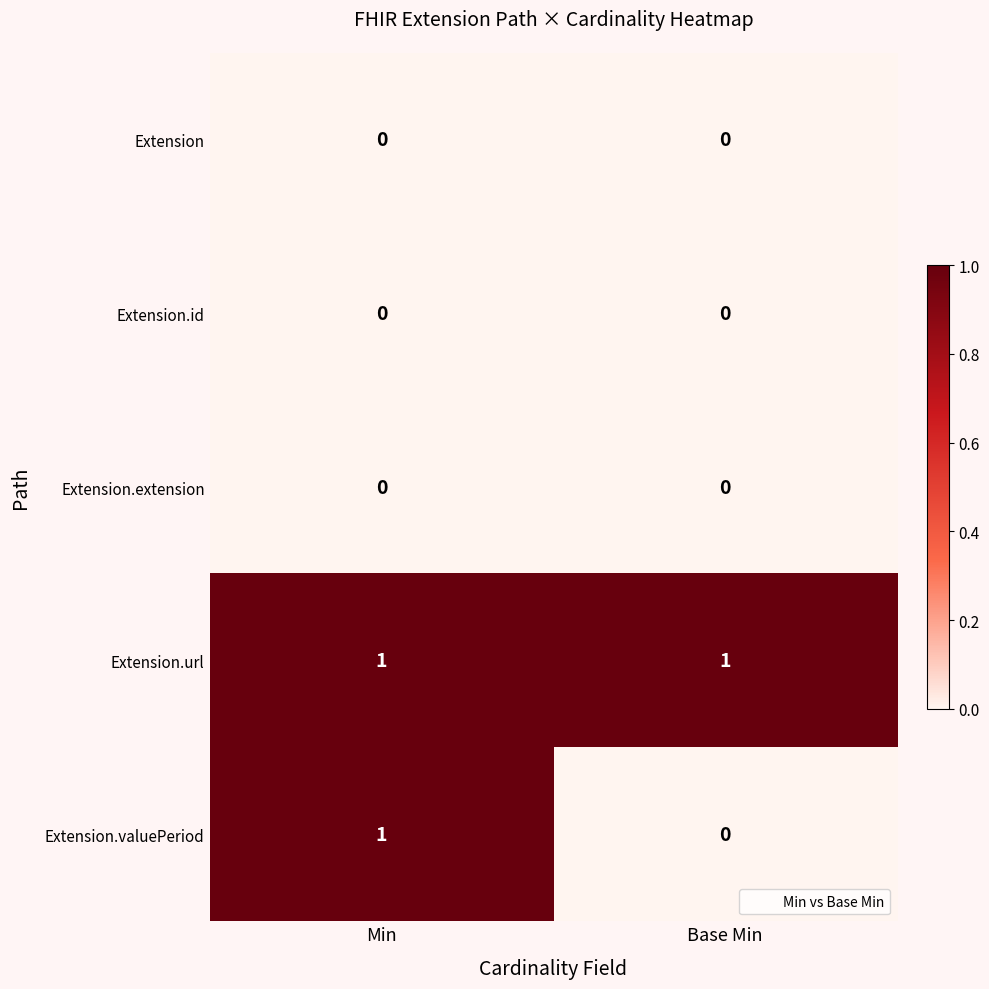

Reading right to left, extract all data points from this chart.

Extension: 0	0
Extension.id: 0	0
Extension.extension: 0	0
Extension.url: 1	1
Extension.valuePeriod: 0	1